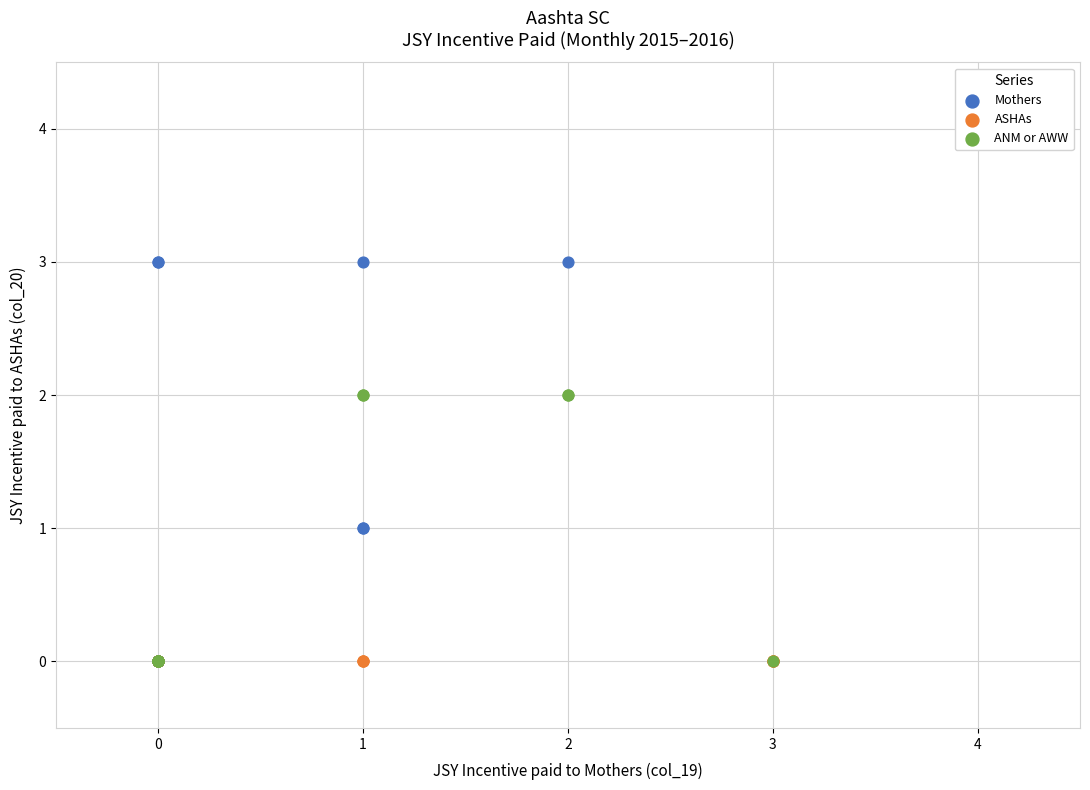

Which series reaches the maximum Y coordinate?

Mothers